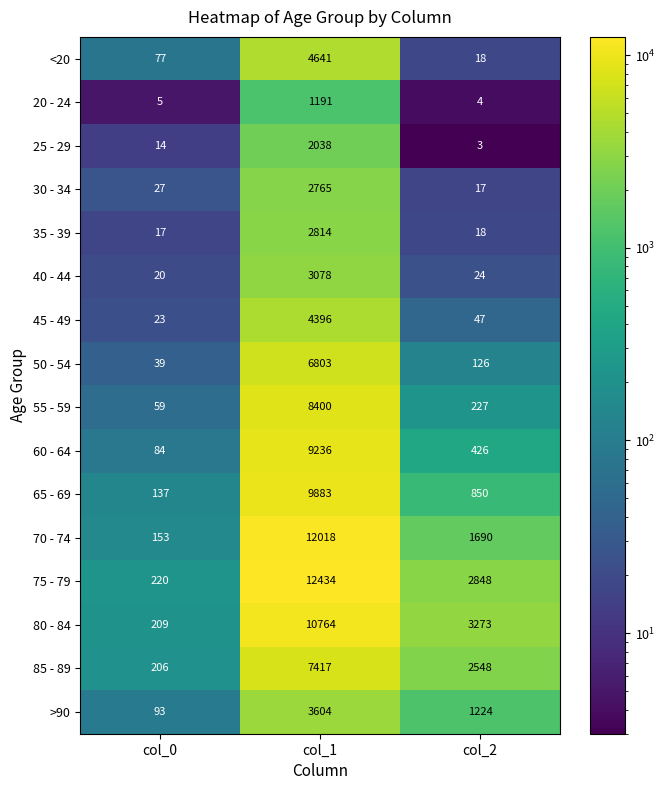

Rank the series by their maximum value, from highest to lowest.

75 - 79, 70 - 74, 80 - 84, 65 - 69, 60 - 64, 55 - 59, 85 - 89, 50 - 54, <20, 45 - 49, >90, 40 - 44, 35 - 39, 30 - 34, 25 - 29, 20 - 24